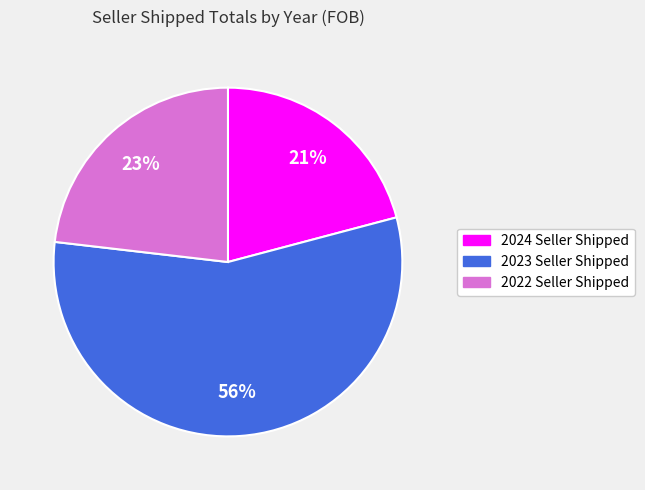

Which category has the biggest portion of the pie?

2023 Seller Shipped